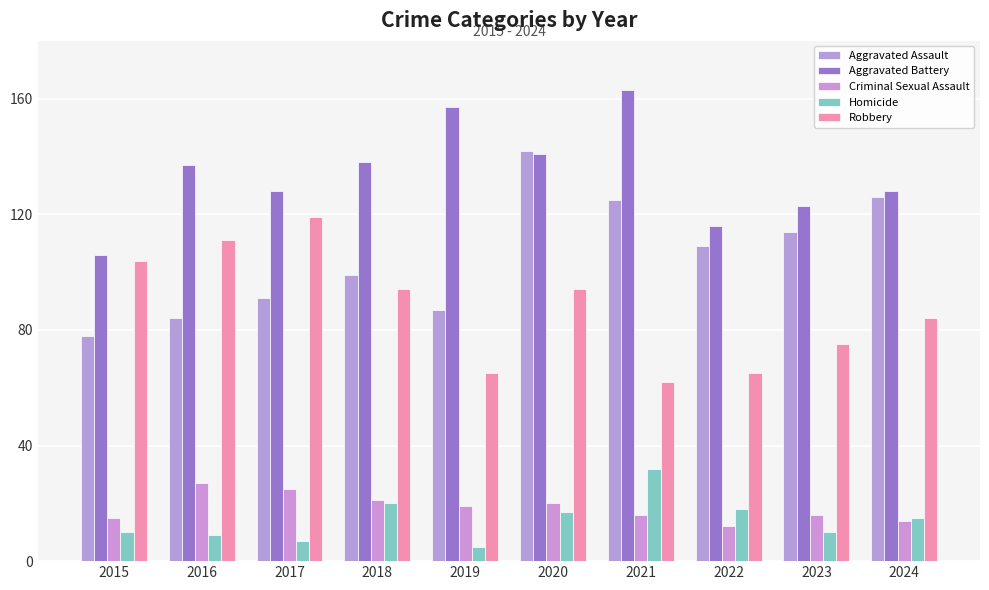

Where does the Robbery series first go above 94?

2015